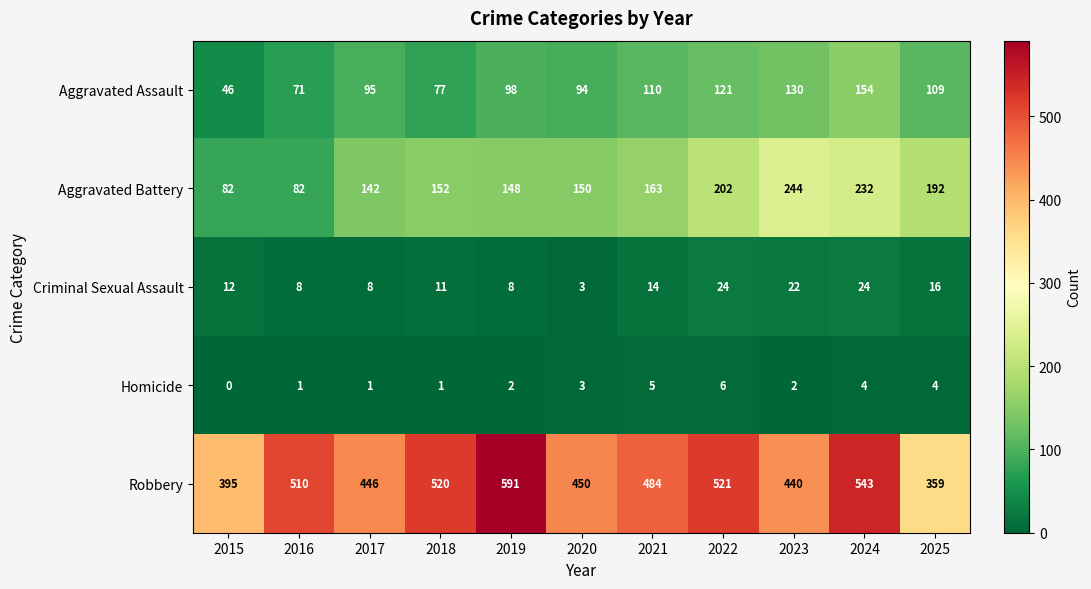

Read the Aggravated Assault value at 2017, to the nearest 10.

100